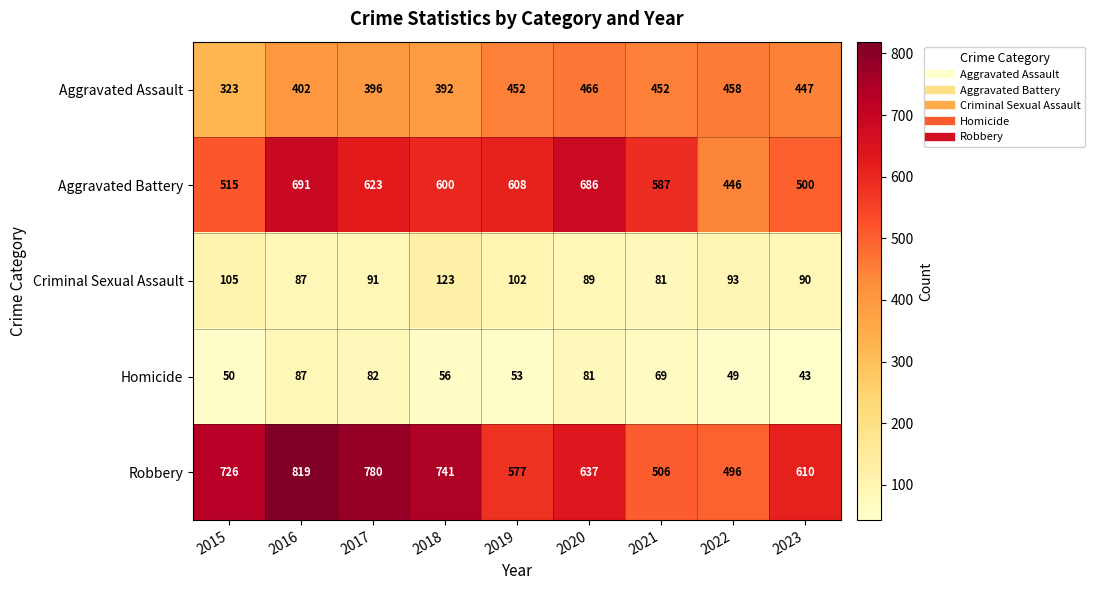

What is the sum of all Robbery values?

5892